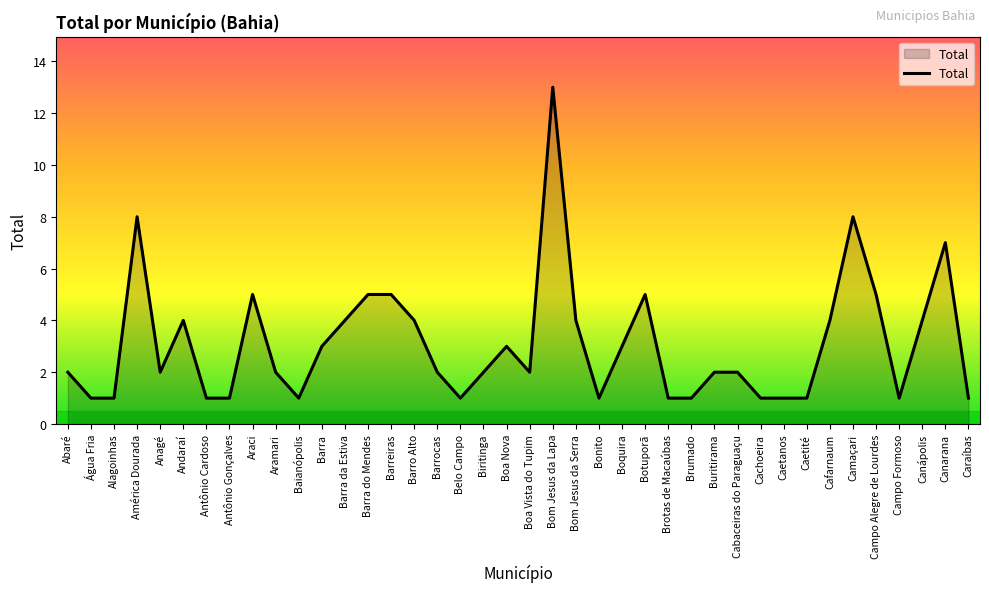

Does the chart have visible grid lines?

No